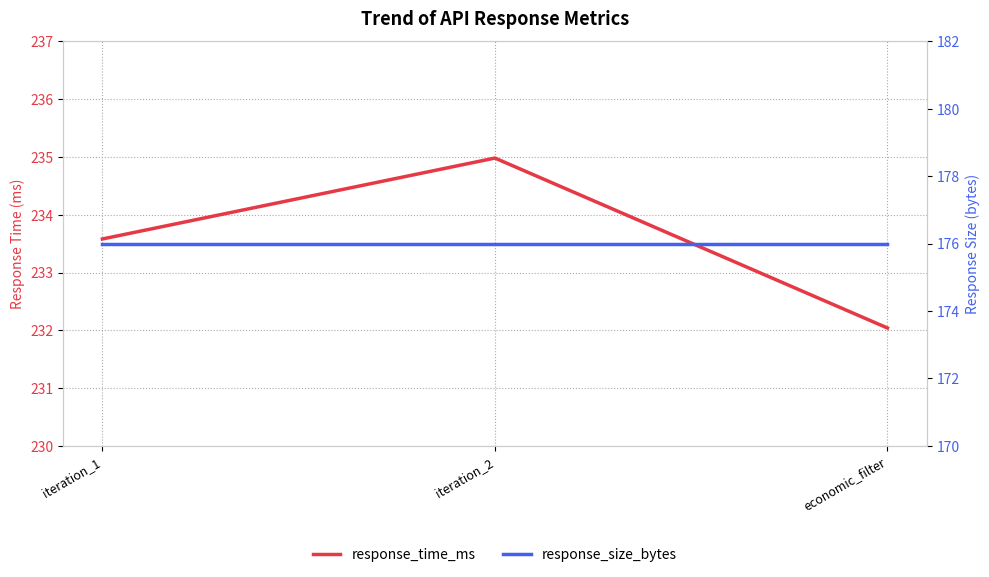

Where does the response_time_ms series first go above 233?

iteration_1